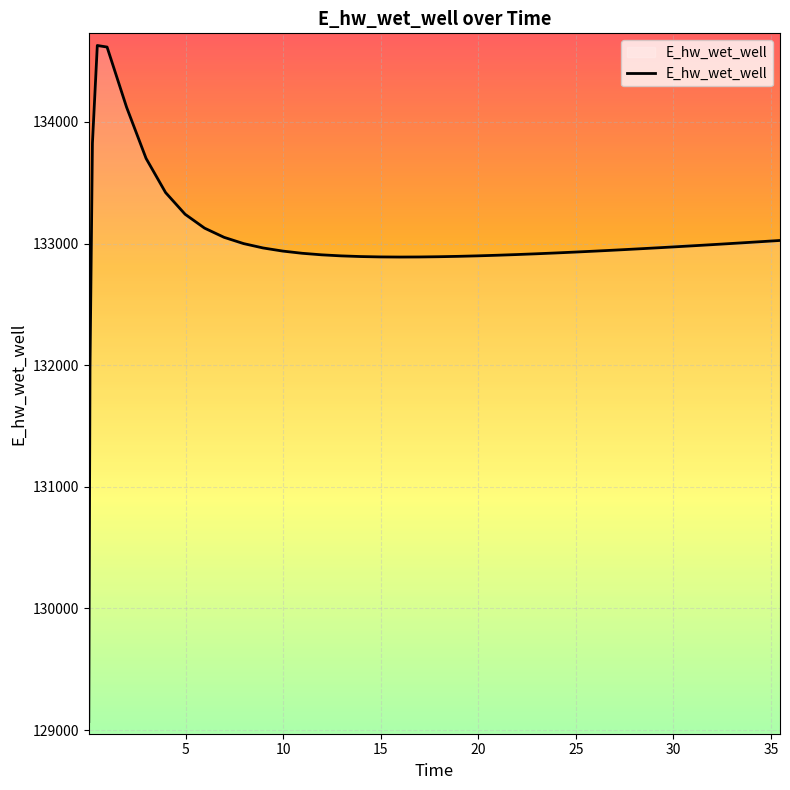

What is the greatest value displayed?

134628.0